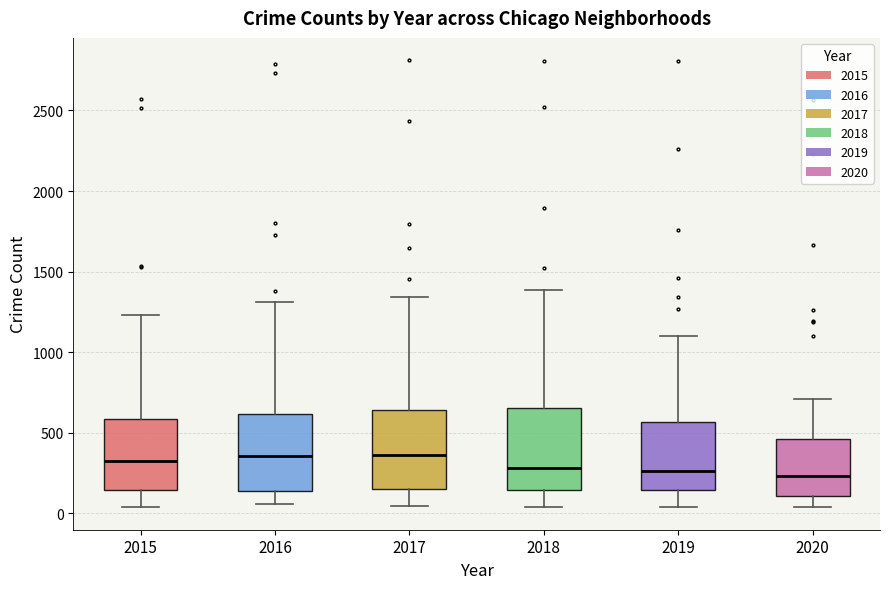

Reading left to right, transcribe this box plot: for each box, give where its median line is, the range the box spans, and where its two whiskers end, as read against the y-axis. The values are not printed on the chart, so give them approximately, as read against the axis.

2015: median 300, box 150 to 600, whiskers 50 to 1250
2016: median 350, box 150 to 600, whiskers 50 to 1300
2017: median 350, box 150 to 650, whiskers 50 to 1350
2018: median 300, box 150 to 650, whiskers 50 to 1400
2019: median 250, box 150 to 550, whiskers 50 to 1100
2020: median 250, box 100 to 450, whiskers 50 to 700